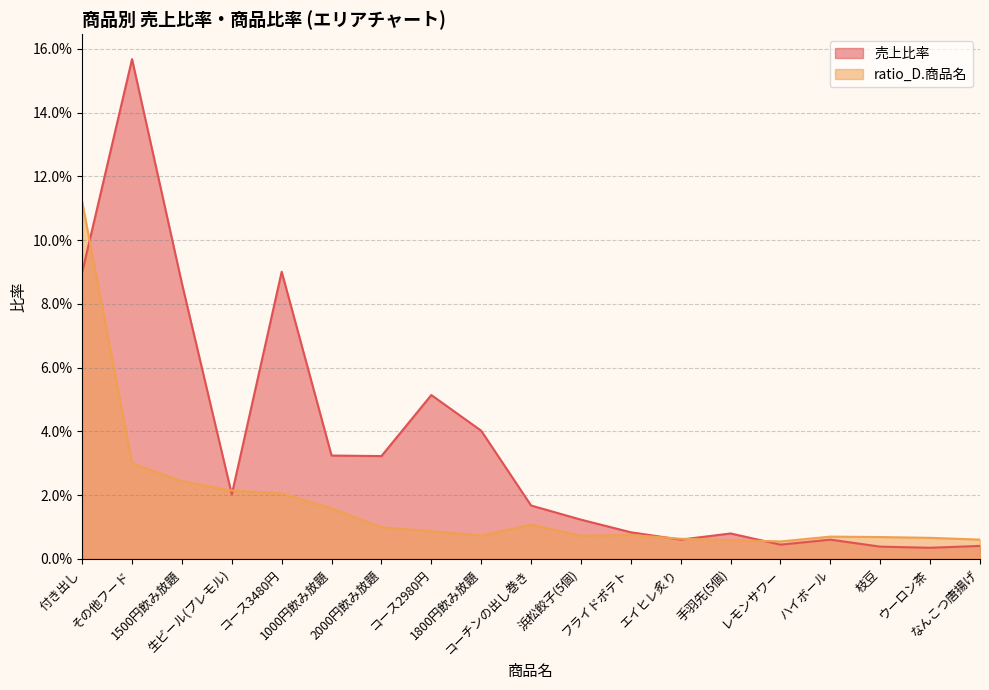

List the series in order of their peak value, highest first.

売上比率, ratio_D.商品名